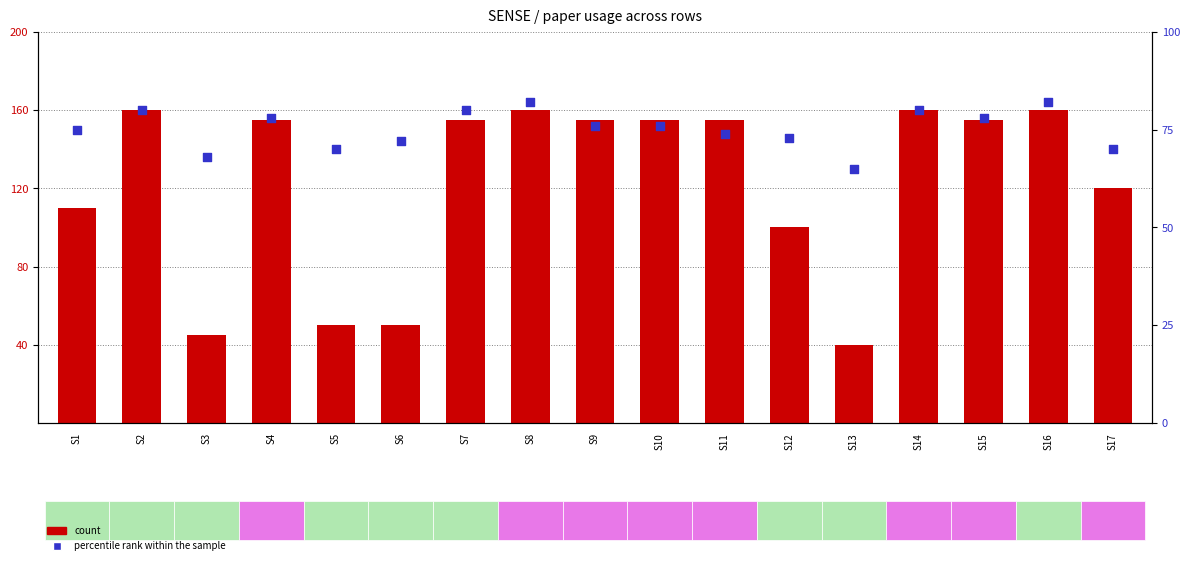

Which series contains the lowest Y value?

count